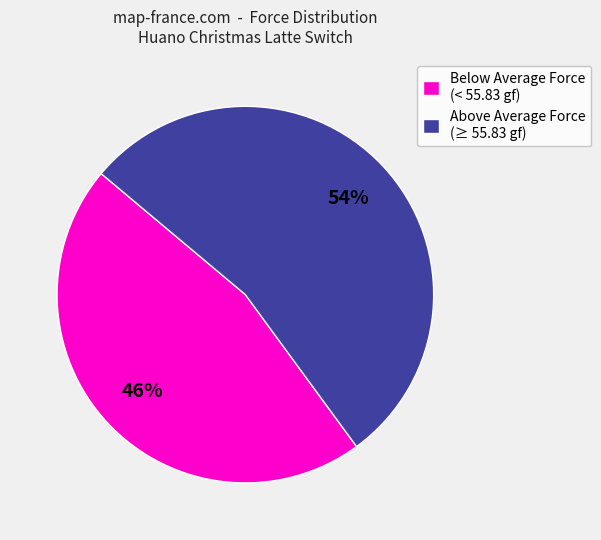

How many segments does this pie chart have?

2